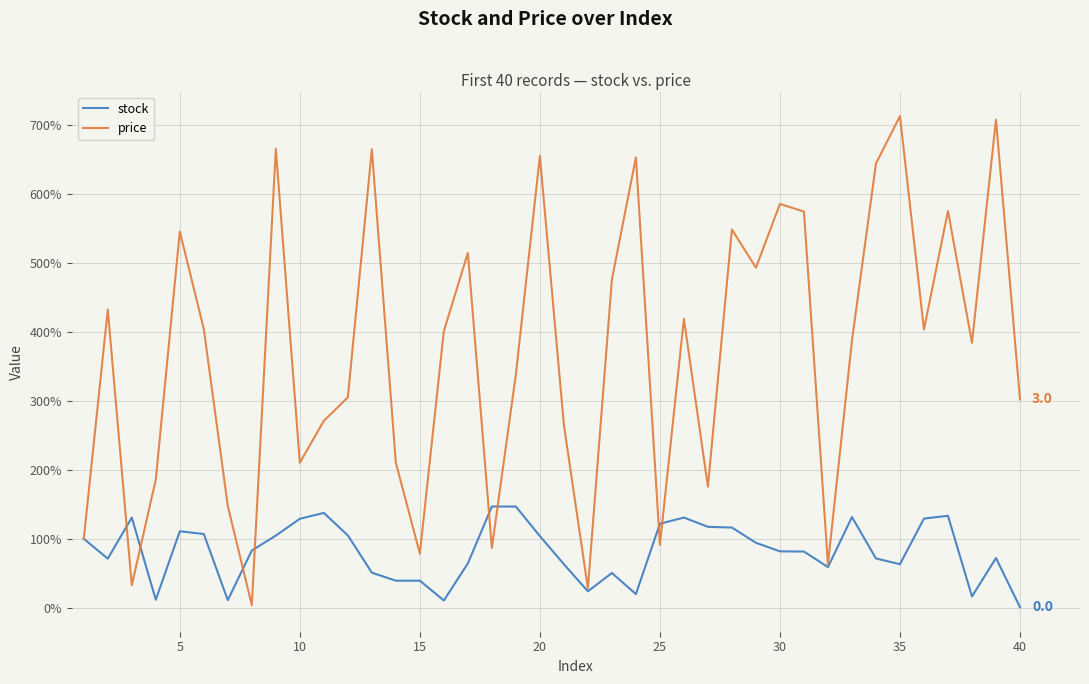

Does the chart display data point markers on the line(s)?

No